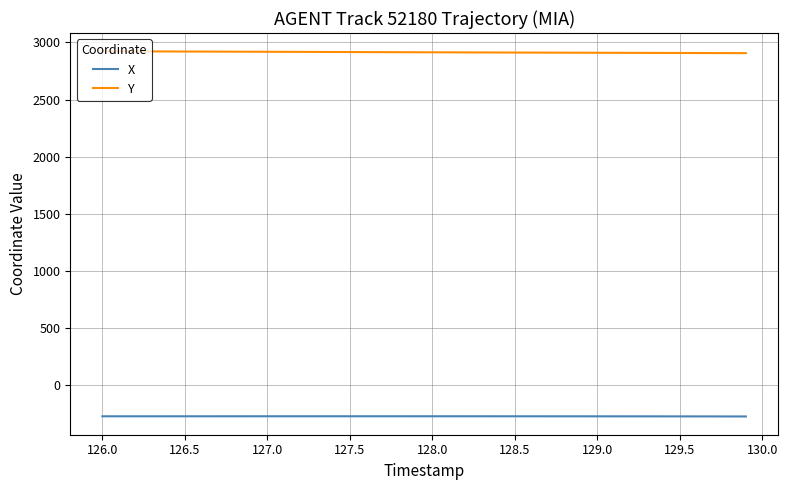

What is the maximum value shown in the chart?

2922.3